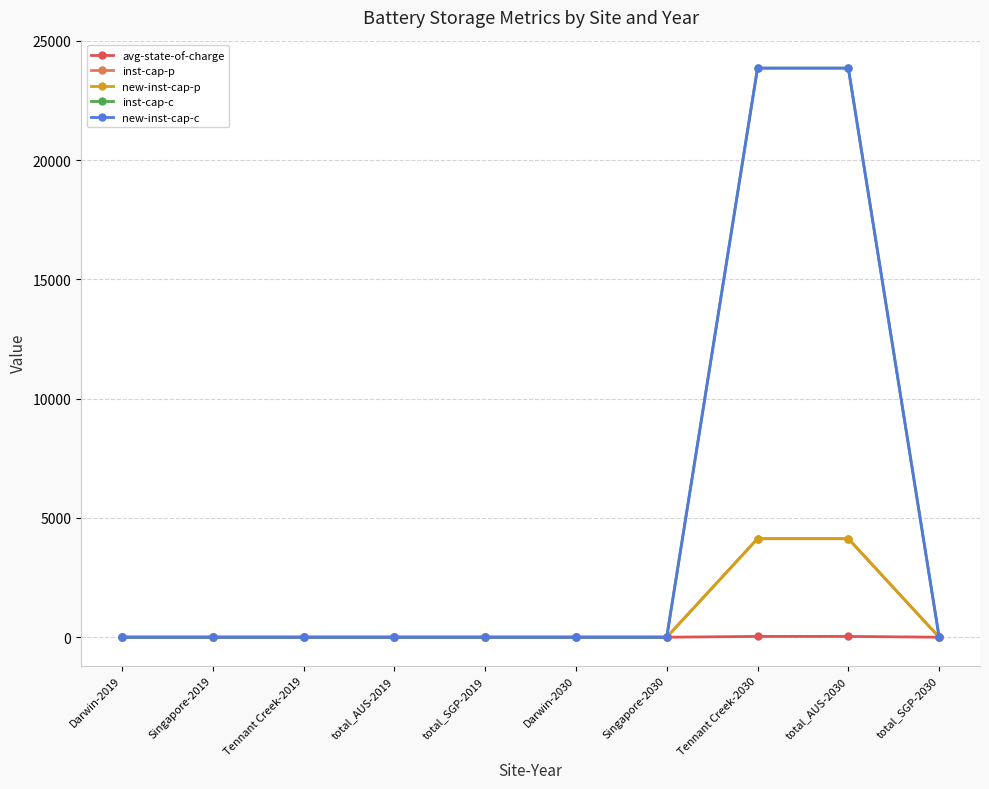

List the labels in order of new-inst-cap-p value, smallest first.

Darwin-2019, Singapore-2019, Tennant Creek-2019, total_AUS-2019, total_SGP-2019, Darwin-2030, Singapore-2030, total_SGP-2030, Tennant Creek-2030, total_AUS-2030